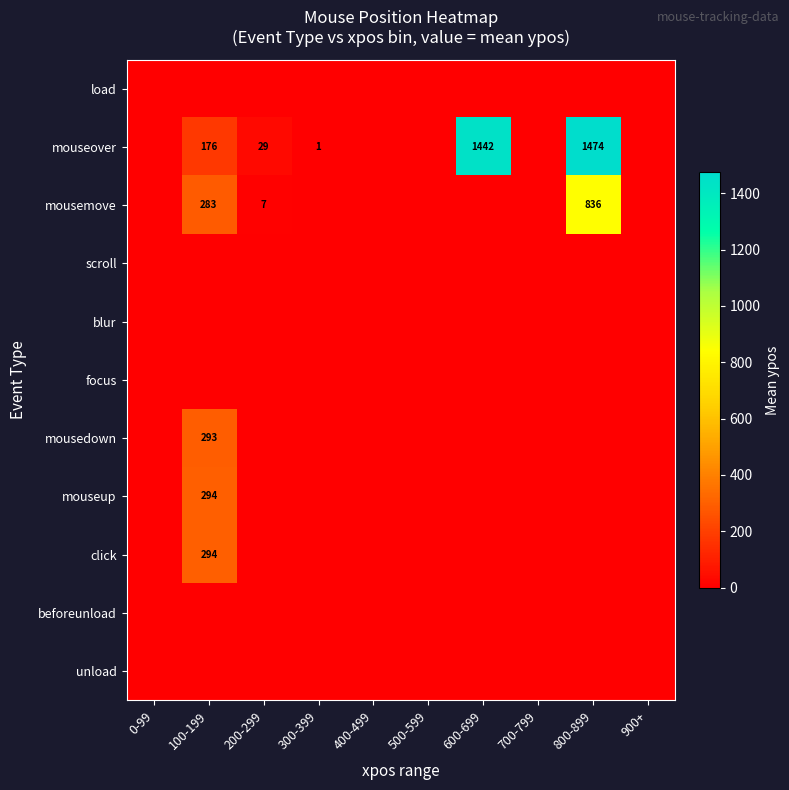

At which category does the chart reach its minimum across all series?

0-99